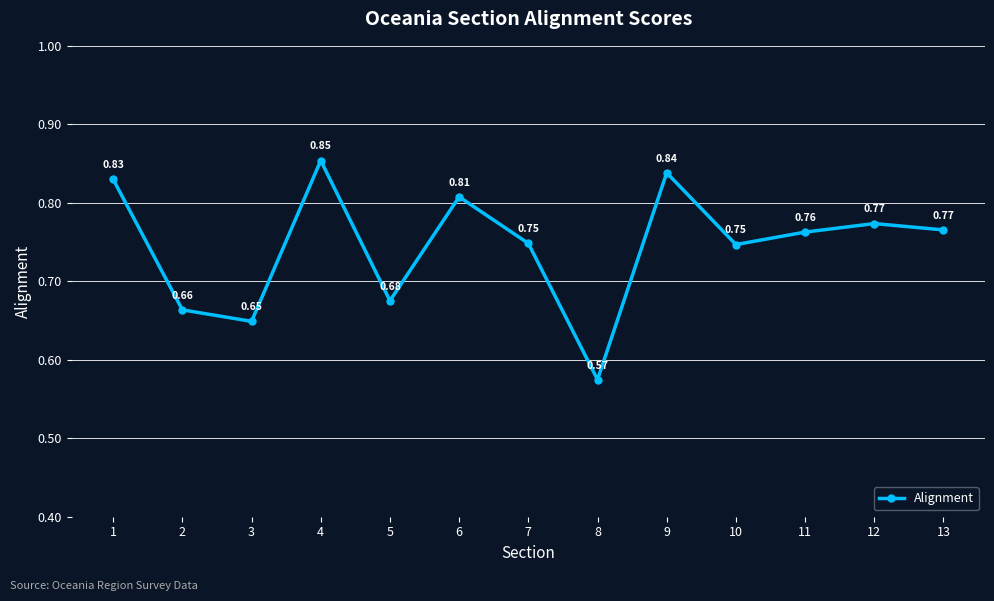

True or false: the data has more than 2 interior local peaks.

True